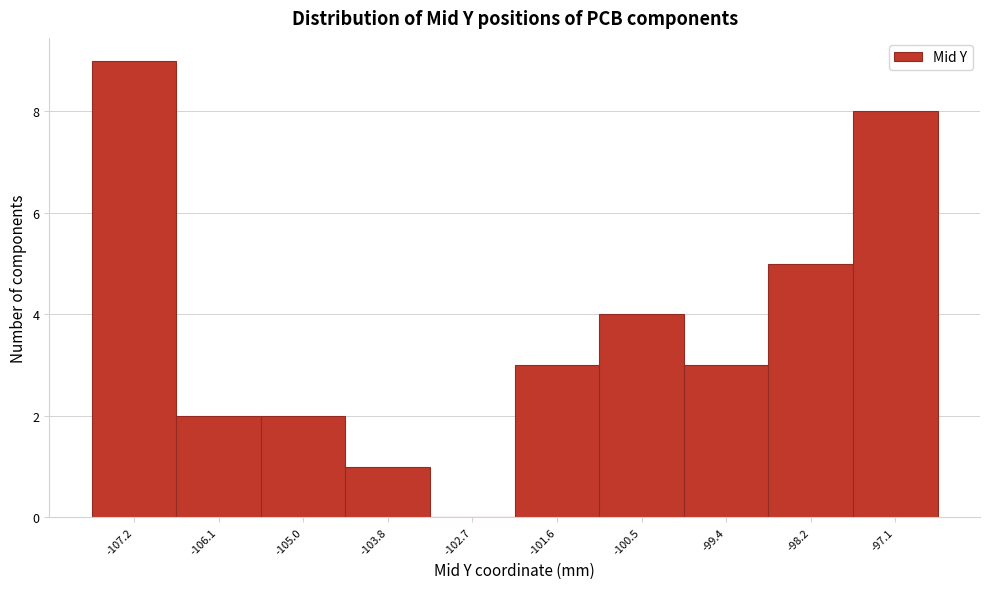

Reading left to right, list all the values displayed in this chart.

-107.2=9	-106.1=2	-105.0=2	-103.8=1	-102.7=0	-101.6=3	-100.5=4	-99.4=3	-98.2=5	-97.1=8